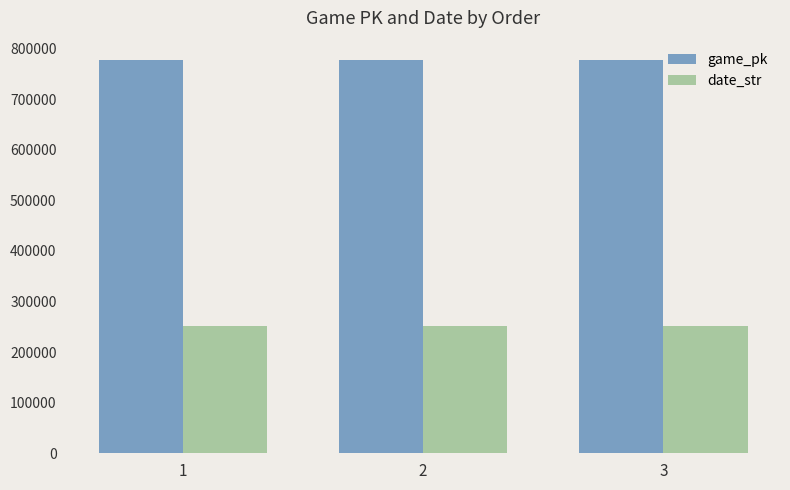

Is the value of date_str at 2 greater than the value of game_pk at 2?

No